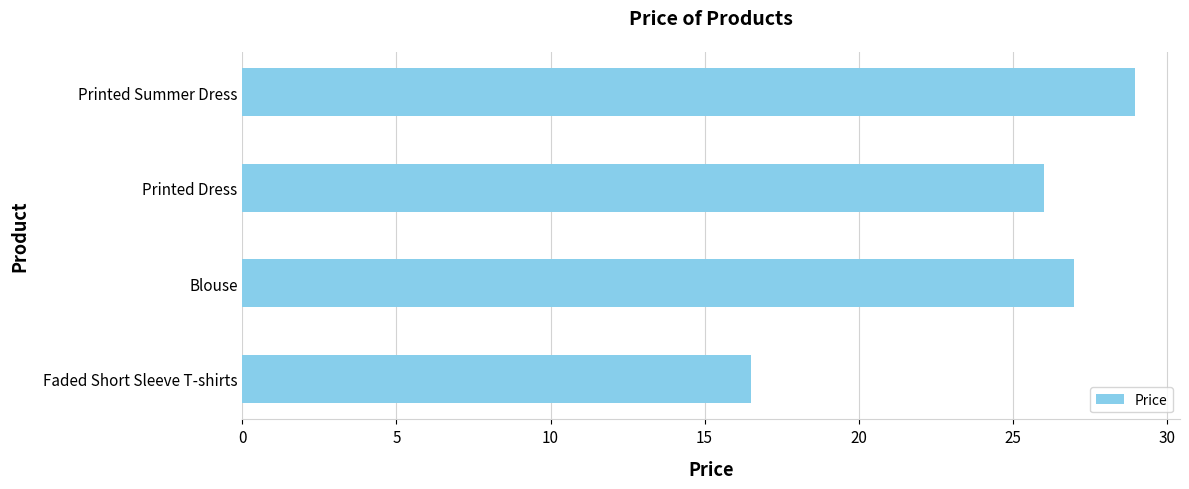

What is the average value?

24.6